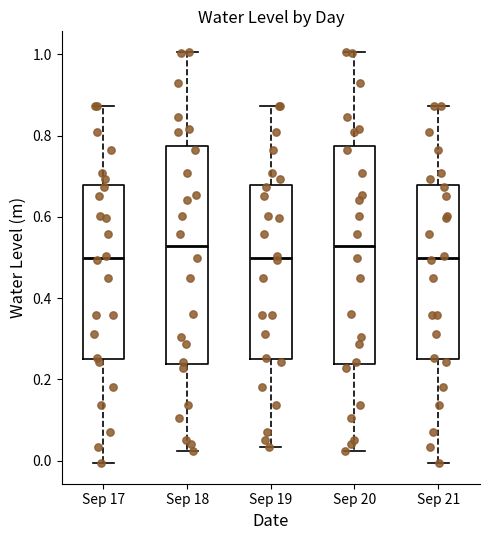

Reading left to right, read every box against the y-axis: the position of its median line, the range the box covers, and the ends of its whiskers. The values are not printed on the chart, so give them approximately, as read against the axis.

Sep 17: median 0.50, box 0.24 to 0.68, whiskers 0.00 to 0.88
Sep 18: median 0.52, box 0.24 to 0.78, whiskers 0.02 to 1.00
Sep 19: median 0.50, box 0.24 to 0.68, whiskers 0.04 to 0.88
Sep 20: median 0.52, box 0.24 to 0.78, whiskers 0.02 to 1.00
Sep 21: median 0.50, box 0.24 to 0.68, whiskers 0.00 to 0.88